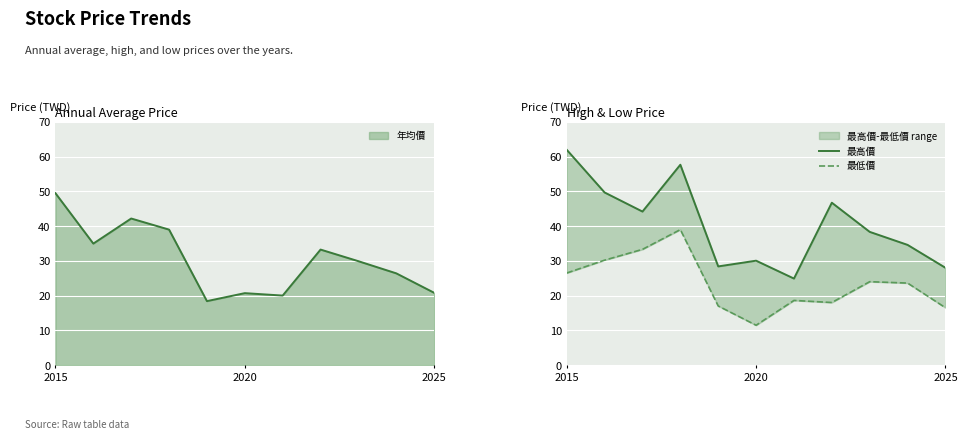

The value of 年均價 at 2015 is 49.5. True or false?

True